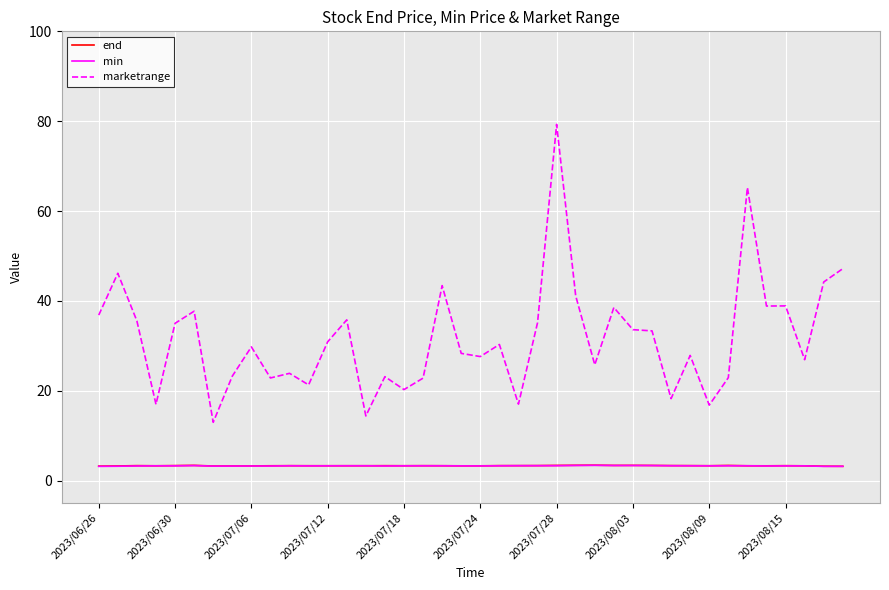

Does the chart display data point markers on the line(s)?

No